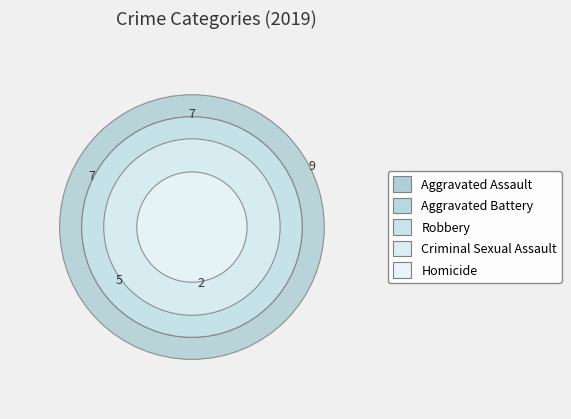

To the nearest percent, what is the difference between the largest and smallest slice percentages?

23%